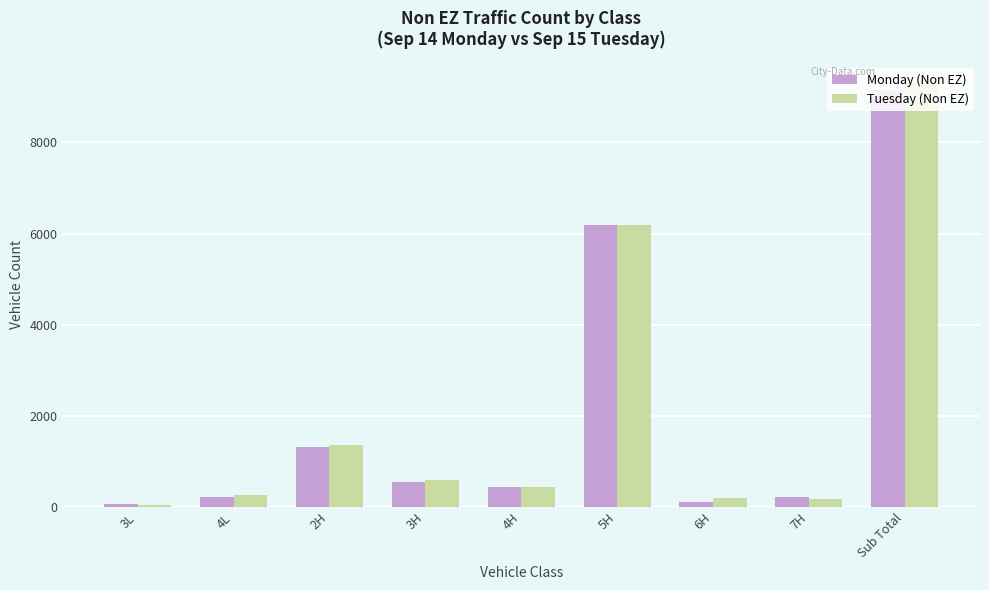

The value of Monday (Non EZ) at 4L is 216.0. True or false?

True